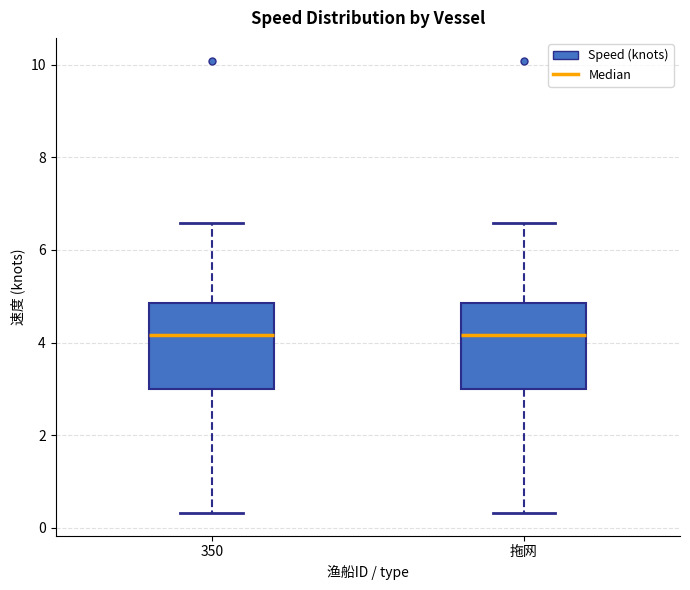

Where does the upper whisker of the box for 拖网 end on the y-axis? The values are not printed on the chart, so give them approximately, as read against the axis.

6.6